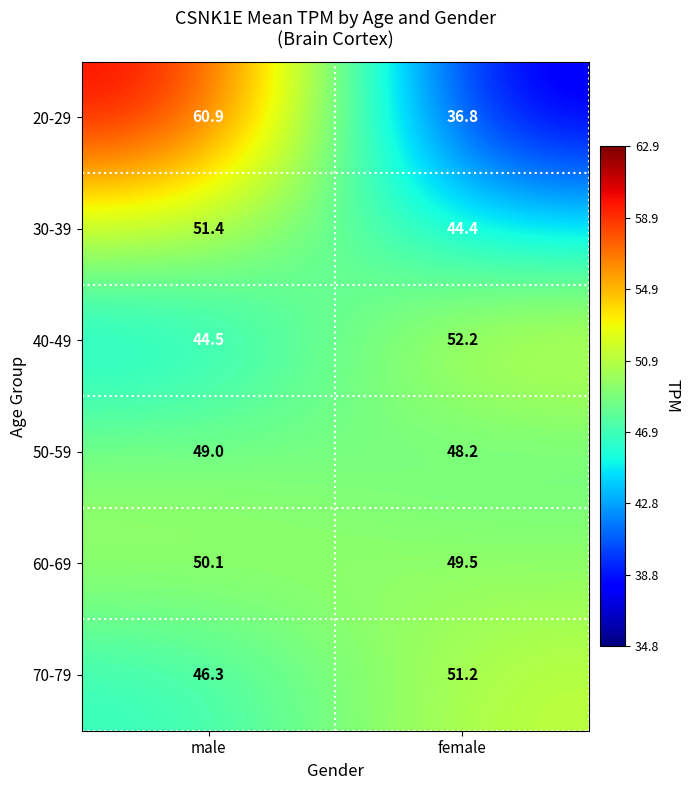

Where does the 20-29 series first go above 60?

male